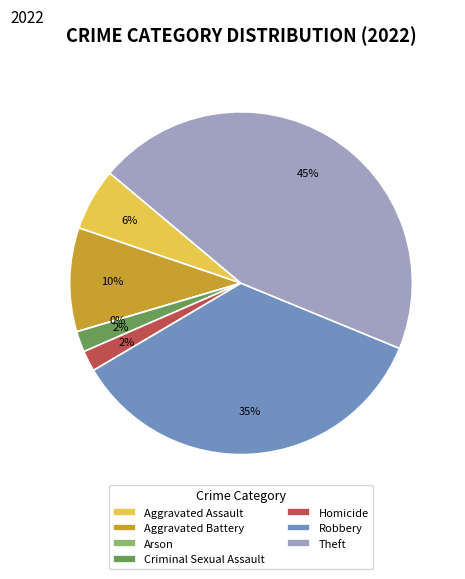

Is it true that Theft is 45% of the pie?

True